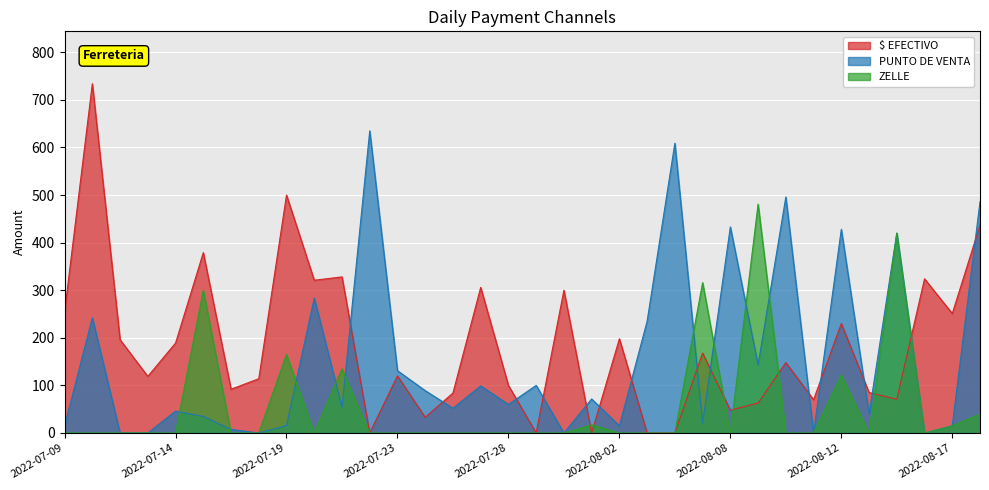

List the series in order of their overall mean, lowest first.

ZELLE, PUNTO DE VENTA, $ EFECTIVO